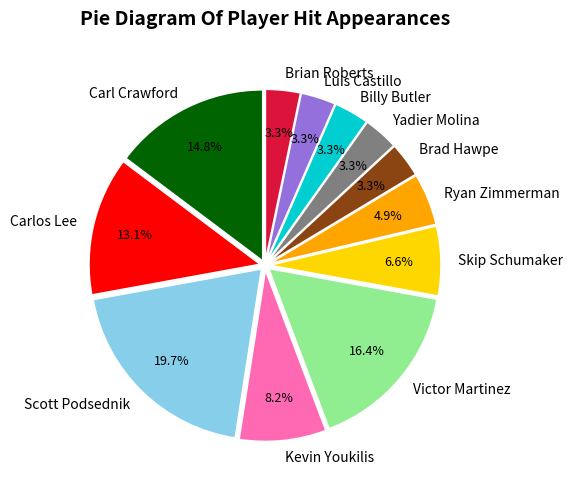

What percentage is the Billy Butler slice, to the nearest percent?

3%